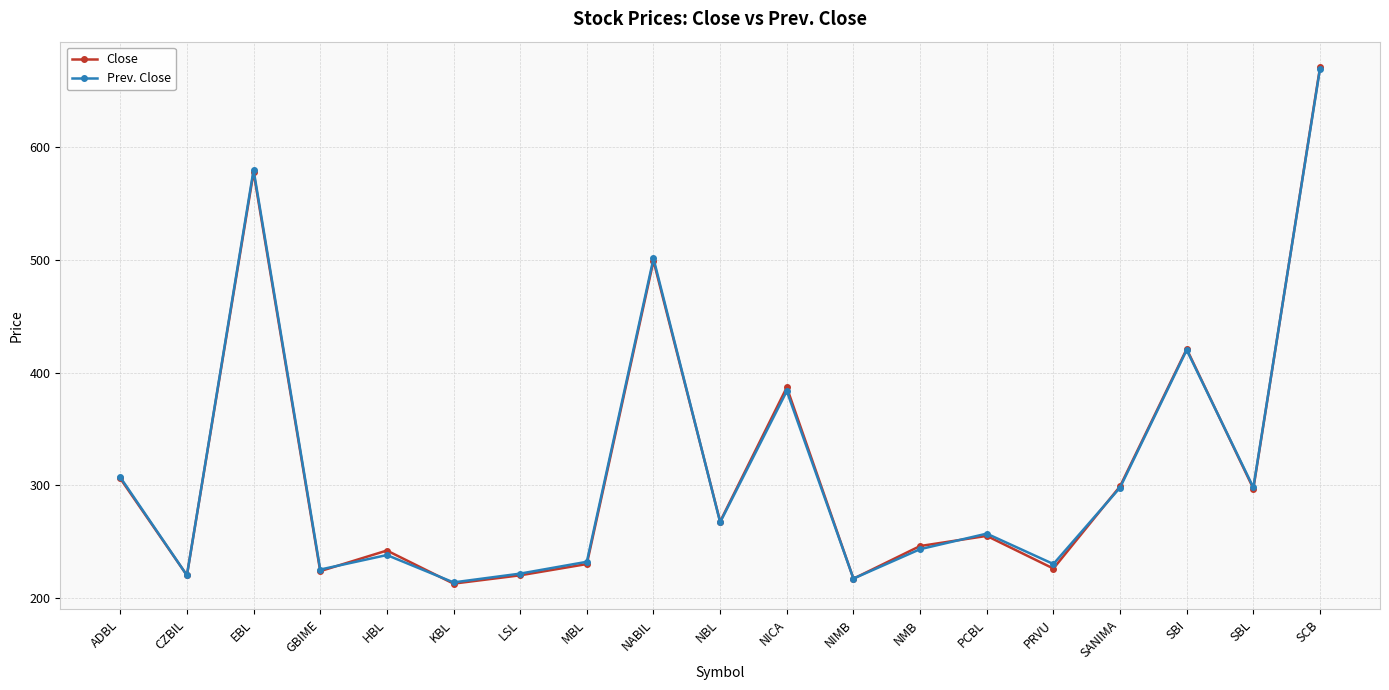

Which category has the highest value in the Prev. Close series?

SCB